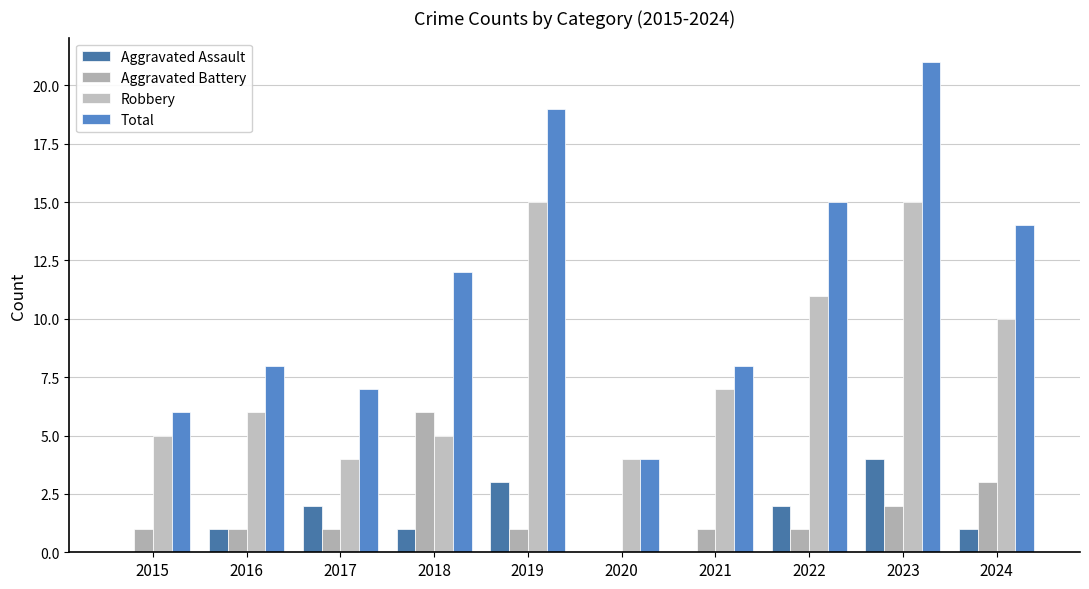

True or false: Total has a value of 14 at 2024.

True